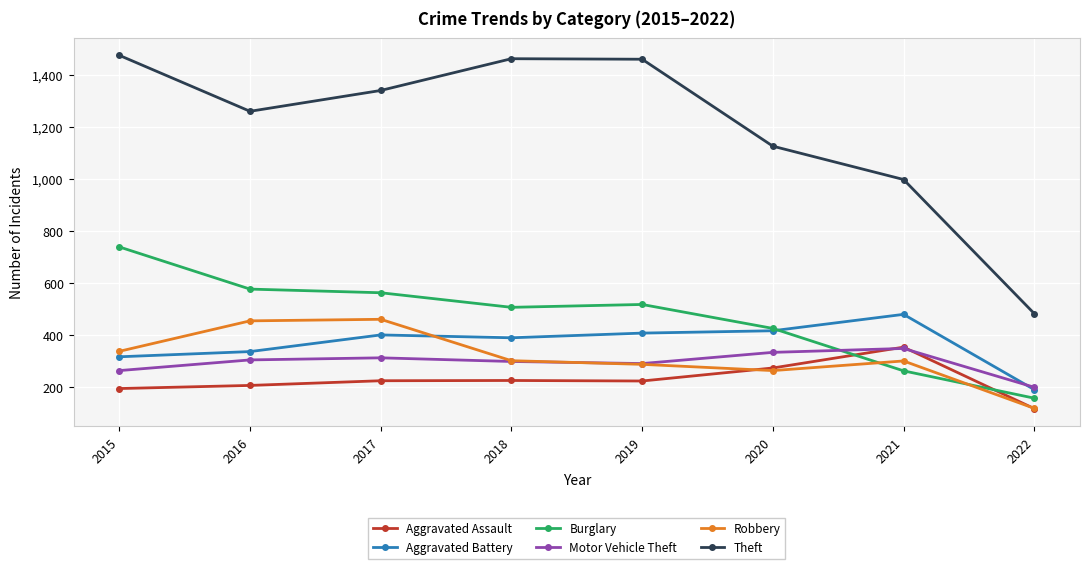

What is the difference between the highest and lowest values at 2022?

365